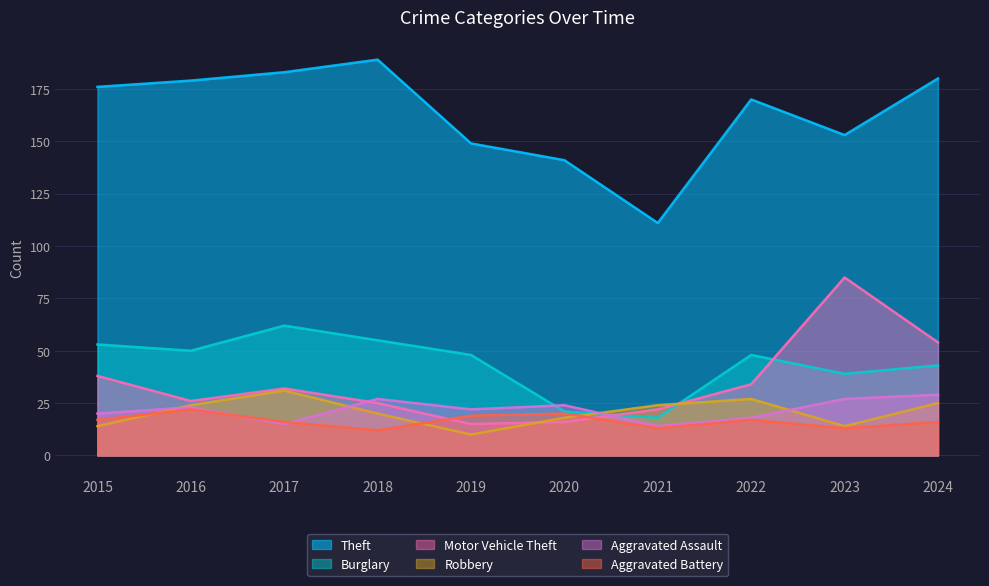

Which series has the largest range (max minus min)?

Theft